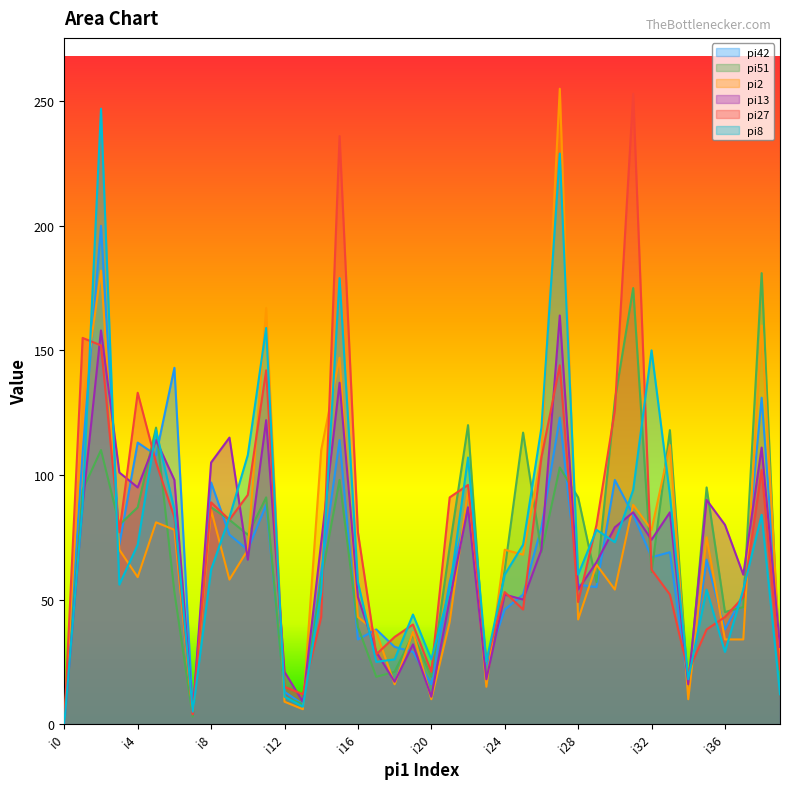

What is the value of the pi27 point at the 4th from the left?

77